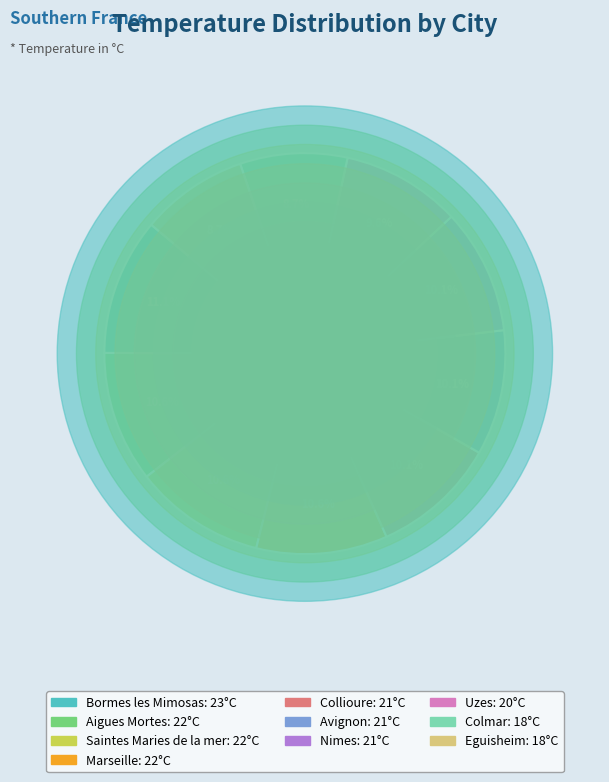

Does any single category account for the majority?

No